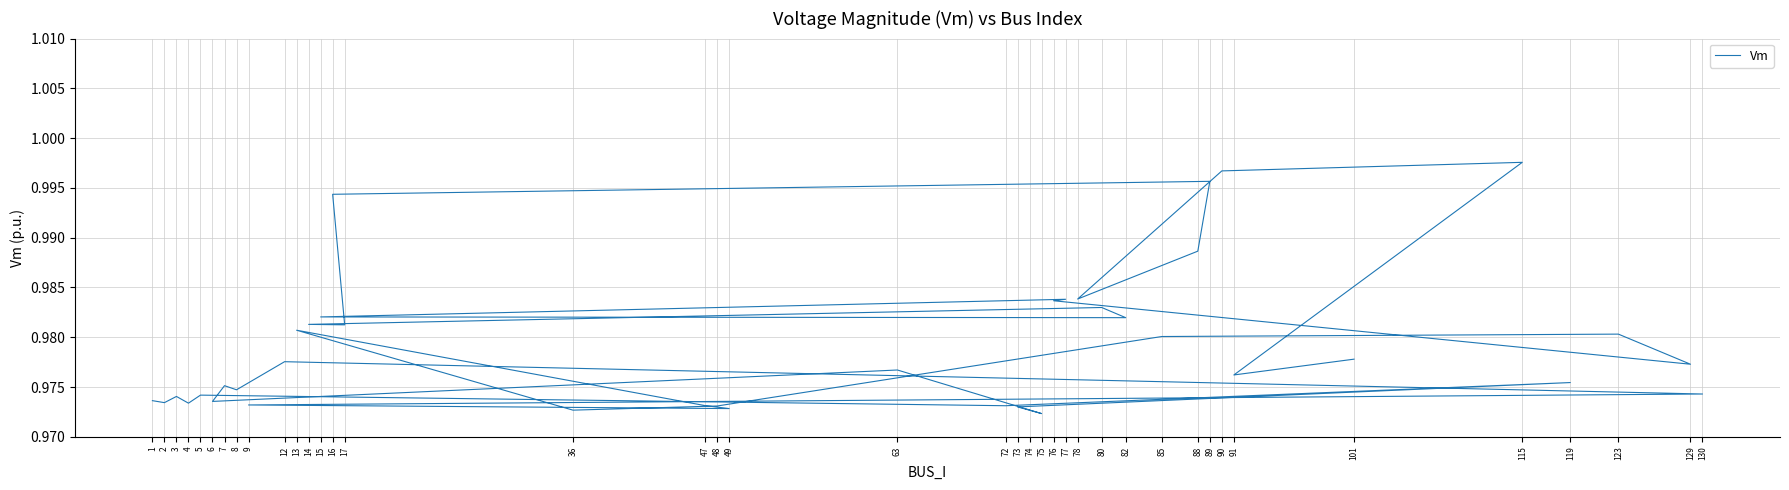

List the labels in order of value, smallest first.

75, 74, 36, 49, 73, 48, 72, 47, 9, 4, 2, 6, 1, 3, 5, 130, 8, 7, 119, 91, 63, 129, 12, 101, 85, 123, 13, 17, 14, 82, 15, 80, 76, 77, 78, 88, 16, 89, 90, 115